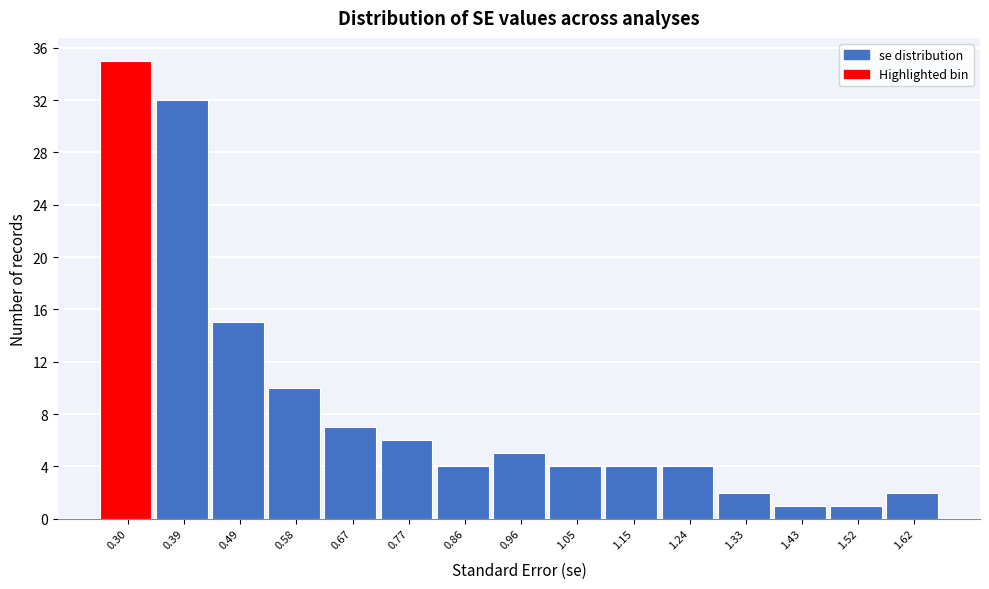

Reading right to left, list all the values displayed in this chart.

1.62=2	1.52=1	1.43=1	1.33=2	1.24=4	1.15=4	1.05=4	0.96=5	0.86=4	0.77=6	0.67=7	0.58=10	0.49=15	0.39=32	0.30=35